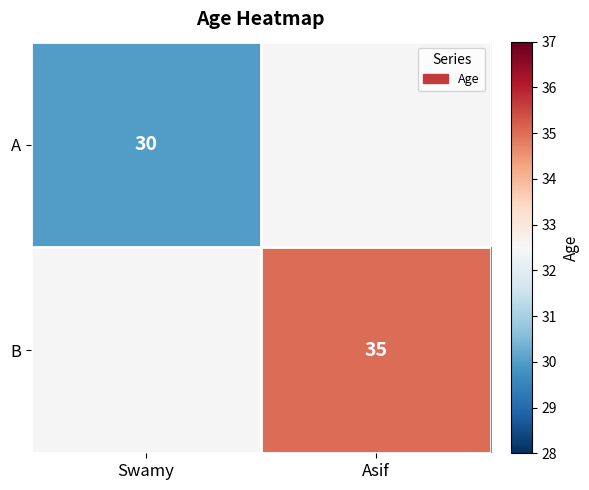

The B series shows 52 at Asif. True or false?

False